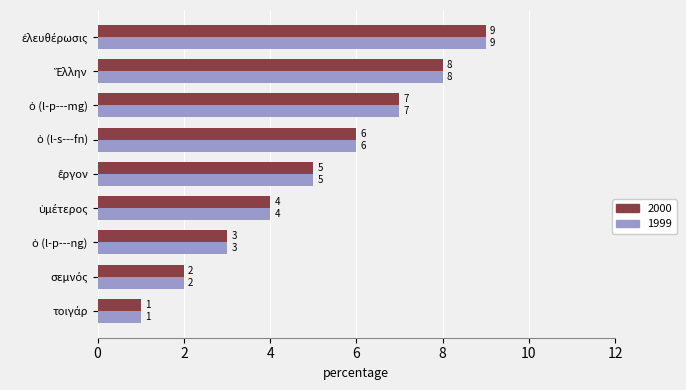

What is the highest value of the 1999 series?

9